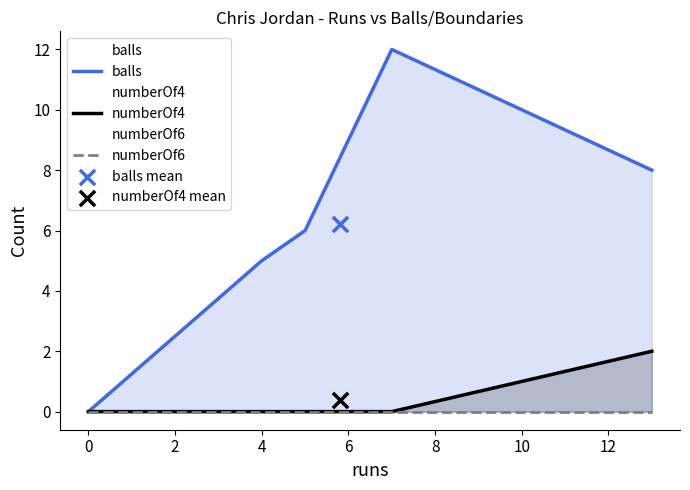

True or false: numberOf4 has a value of -1 at 0.

False